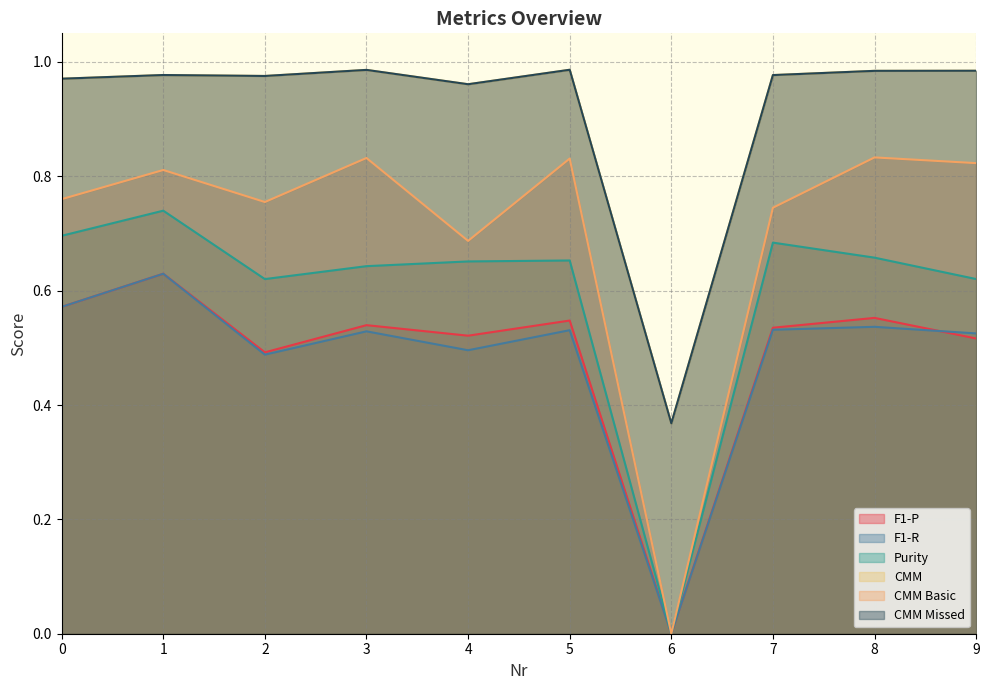

True or false: CMM Basic has more than 2 points higher than both neighbors.

True